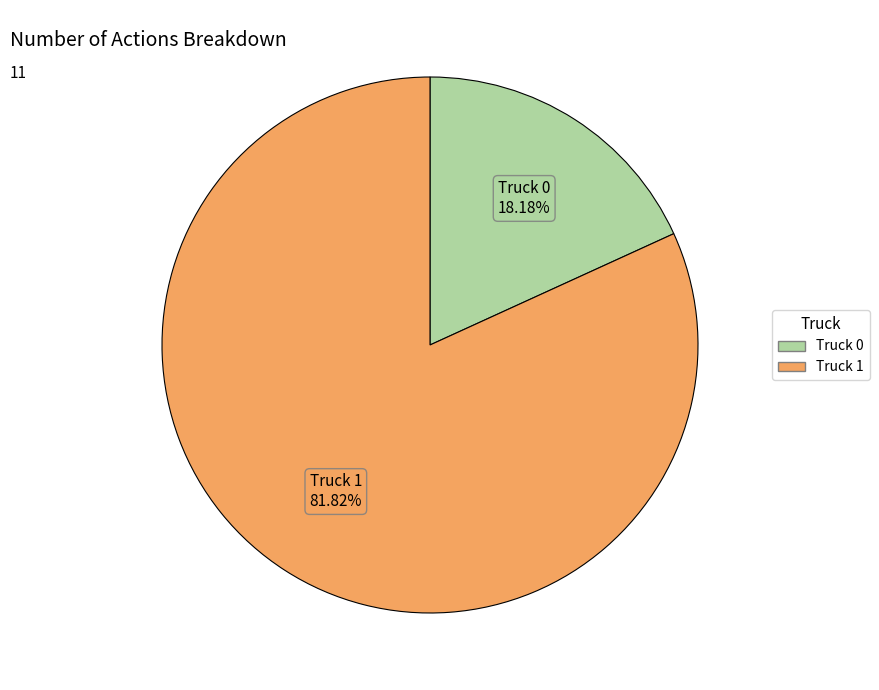

What is the ratio of the value at Truck 0 to the value at Truck 1?

0.2